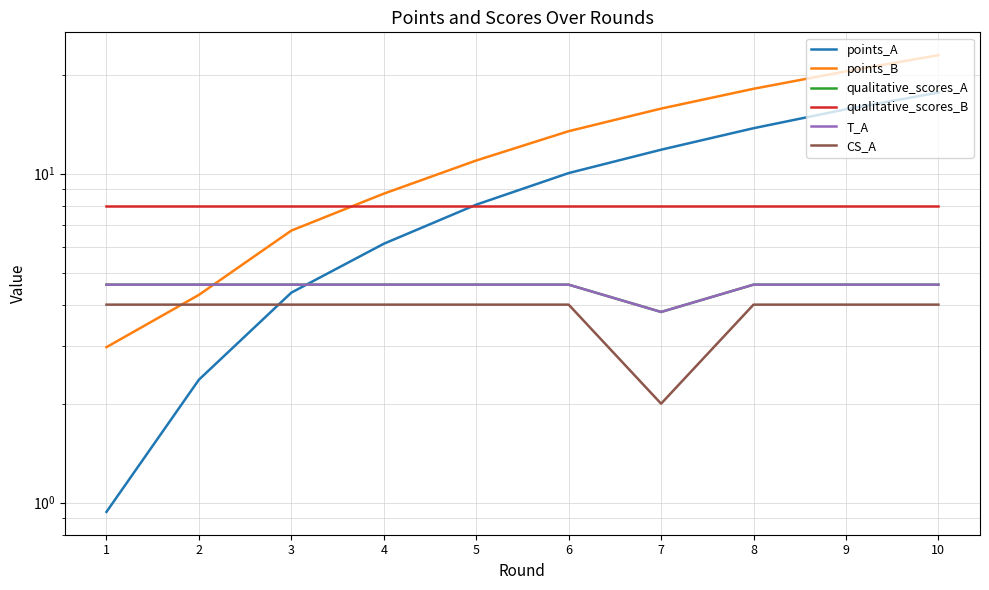

At which category is the sum across all series the highest?

10